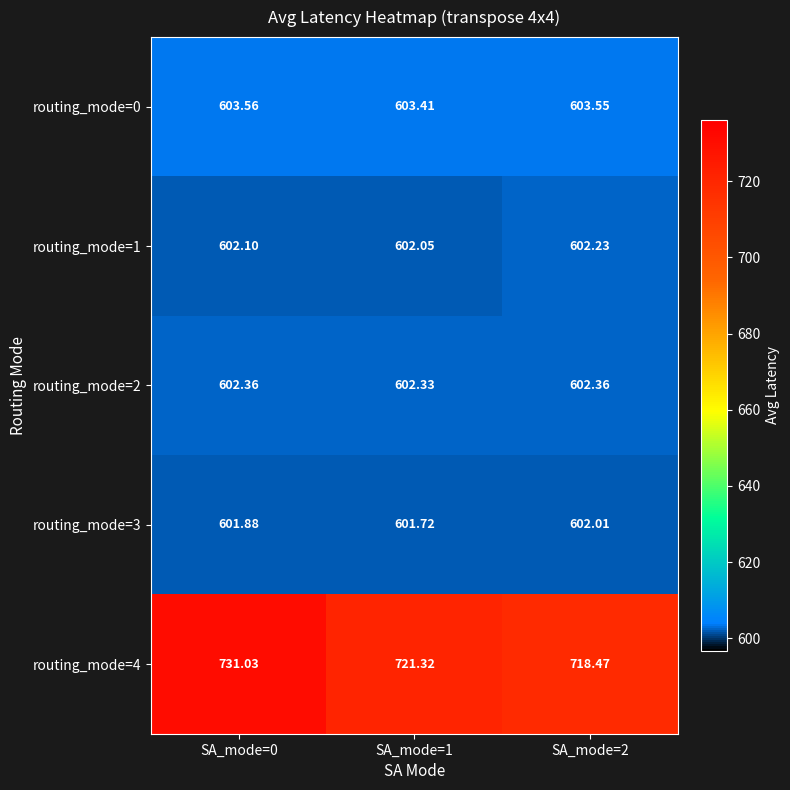

Rank the series at SA_mode=0 from highest to lowest value.

routing_mode=4, routing_mode=0, routing_mode=2, routing_mode=1, routing_mode=3